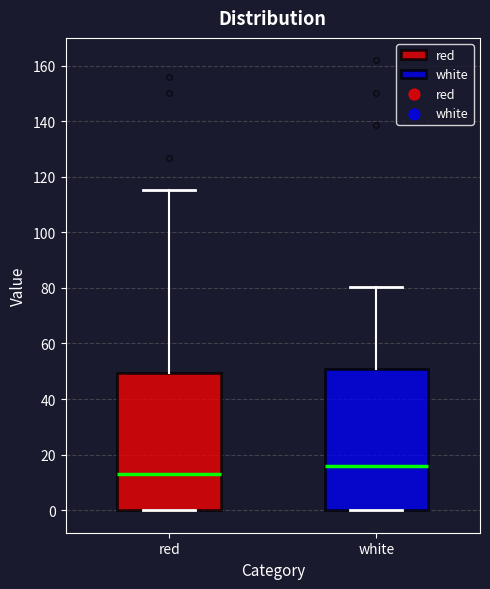

Which box has the lowest median line?

red